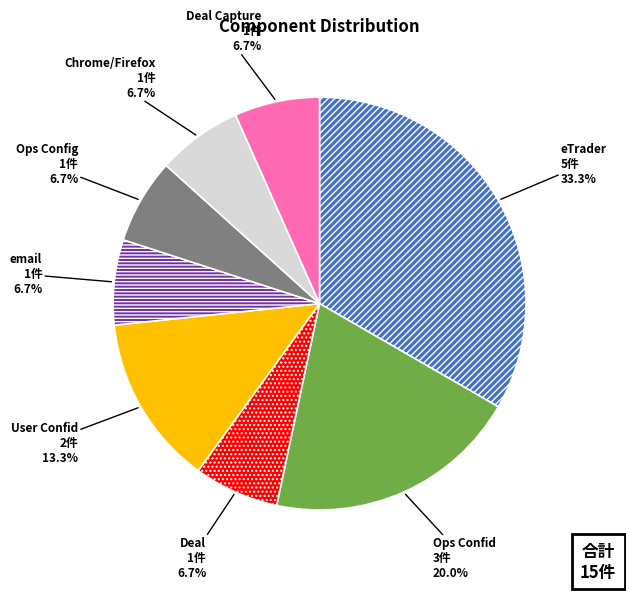

Which has a higher value, User Confid or Ops Config?

User Confid